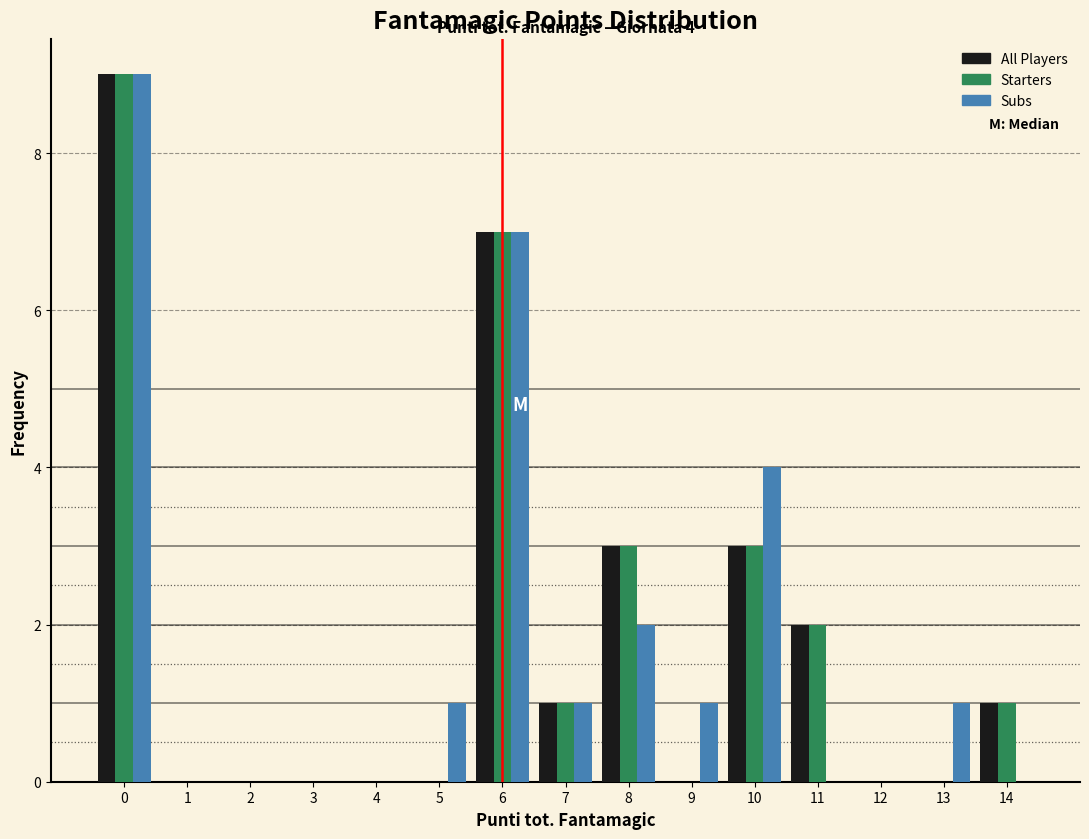

In the Subs series, which range on the x-axis has the tallest bar?

-0.5 to 0.5